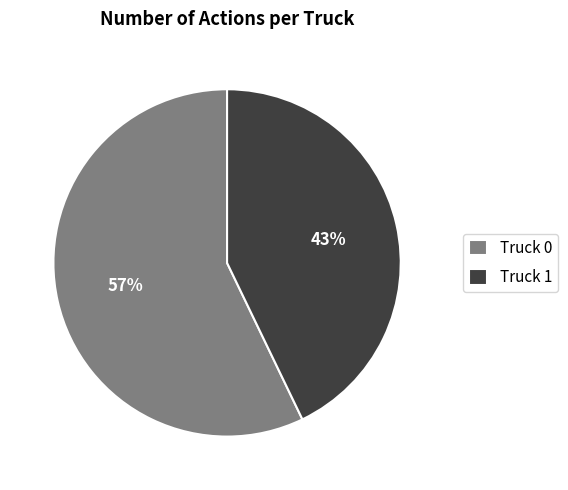

Combined, do Truck 1 and Truck 0 account for over 50%?

Yes